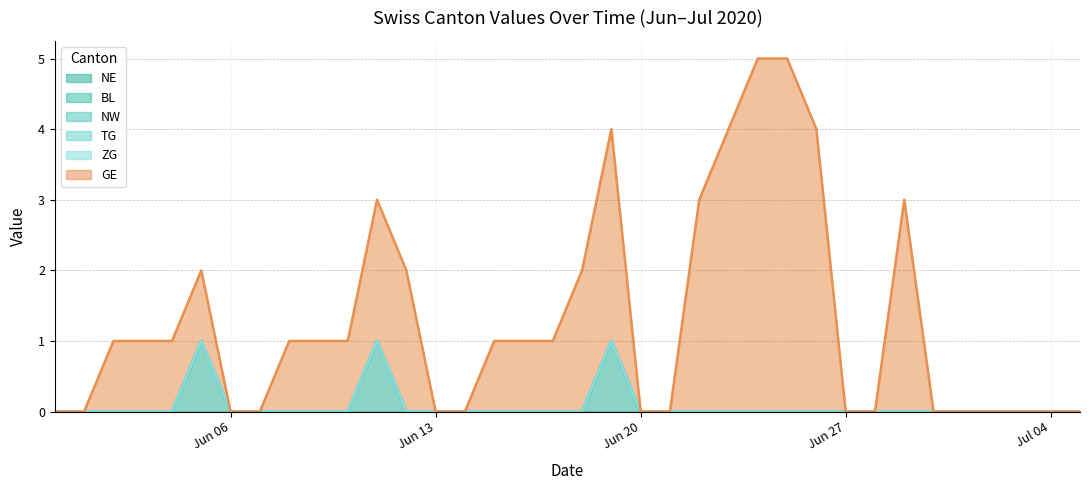

At which category is the sum across all series the highest?

2020-06-24